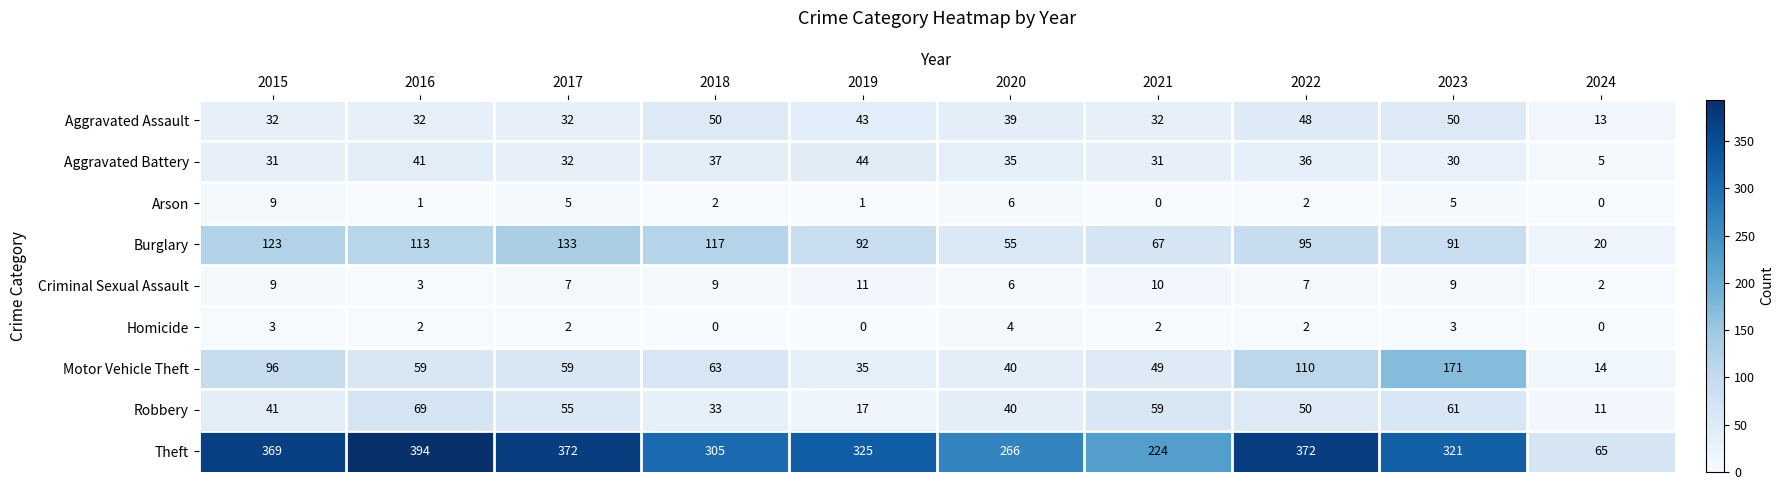

At which label does Burglary reach its minimum?

2024